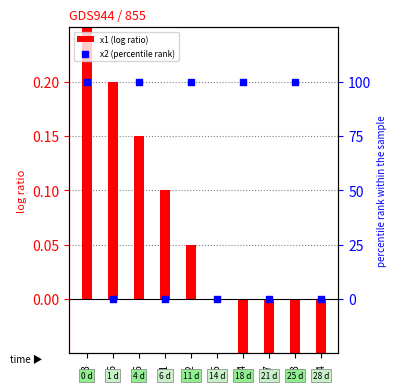

Is the value of x1 at 73 greater than the value of x2 at 96?

No